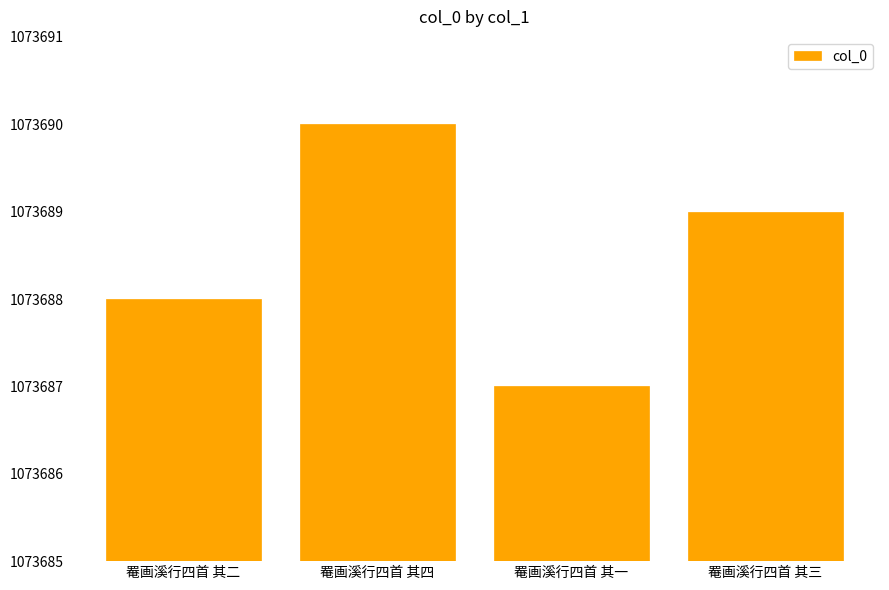

Reading left to right, transcribe all the data shown in this chart.

罨画溪行四首 其二=1073688	罨画溪行四首 其四=1073690	罨画溪行四首 其一=1073687	罨画溪行四首 其三=1073689